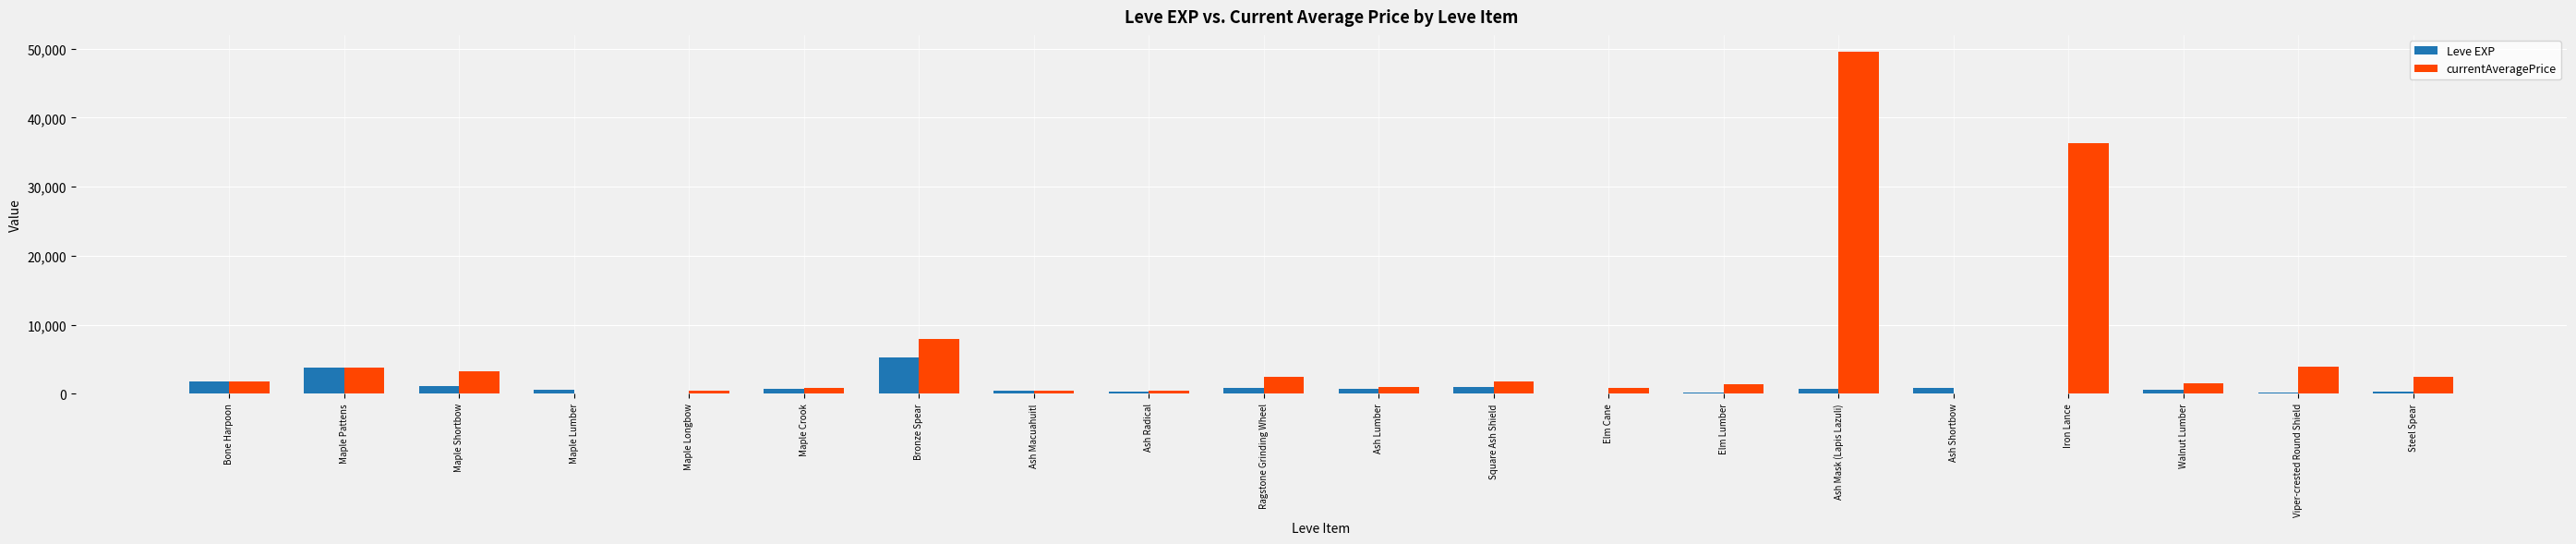

What is the sum of all Leve EXP values?

20003